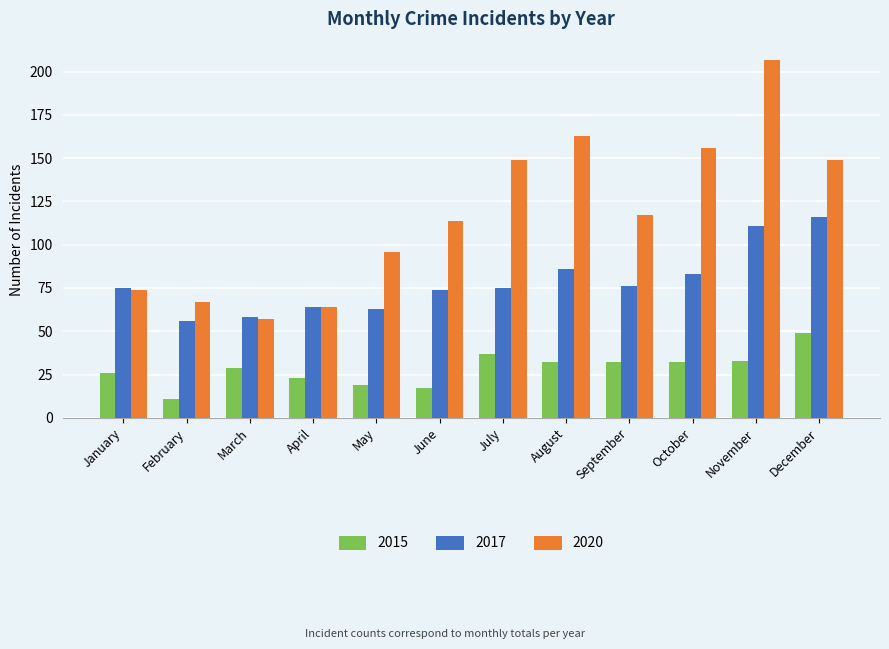

True or false: 2015 has a value of 53 at August.

False